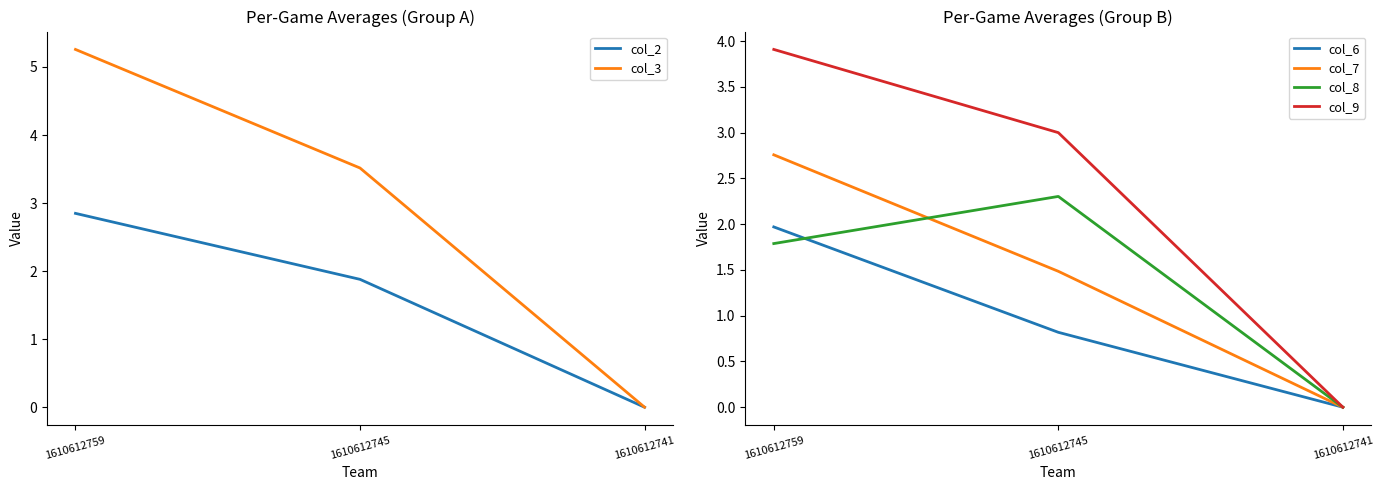

What is the difference between the maximum and minimum values in the col_2 series?

2.8